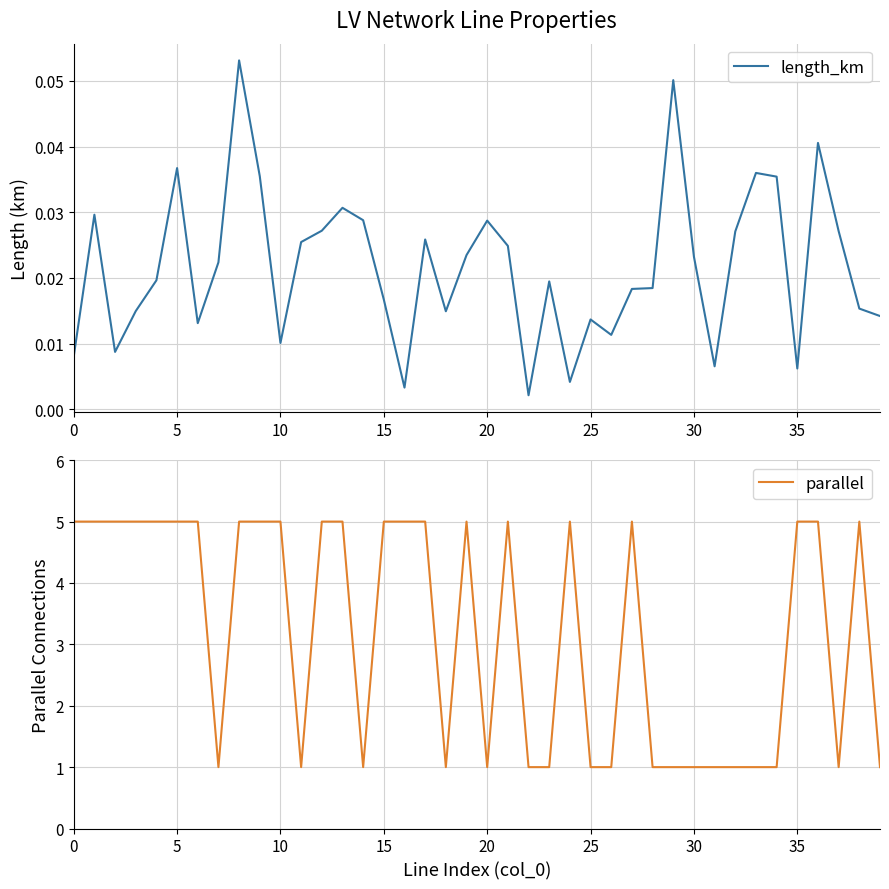

Read the parallel value at 19.

5.0